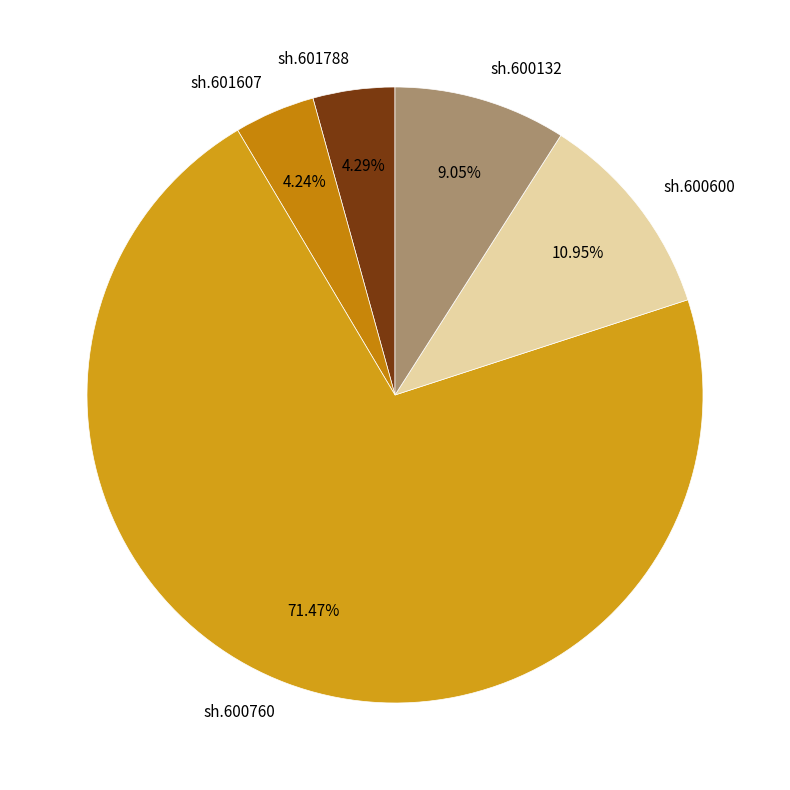

To the nearest percent, what is the combined percentage of sh.600600 and sh.601607?

15%